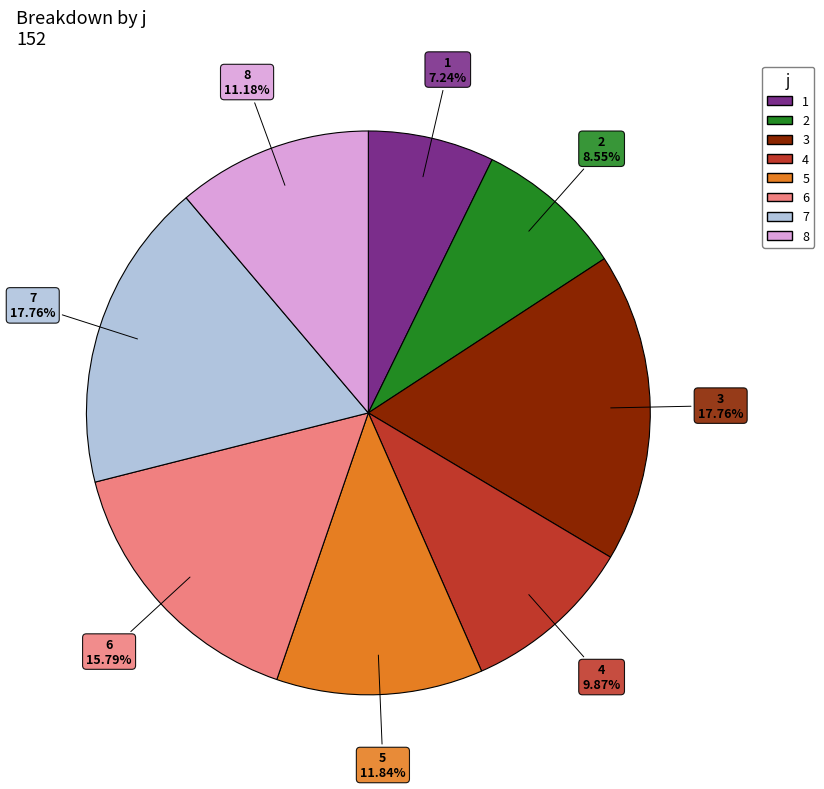

Between 5 and 1, which is larger?

5